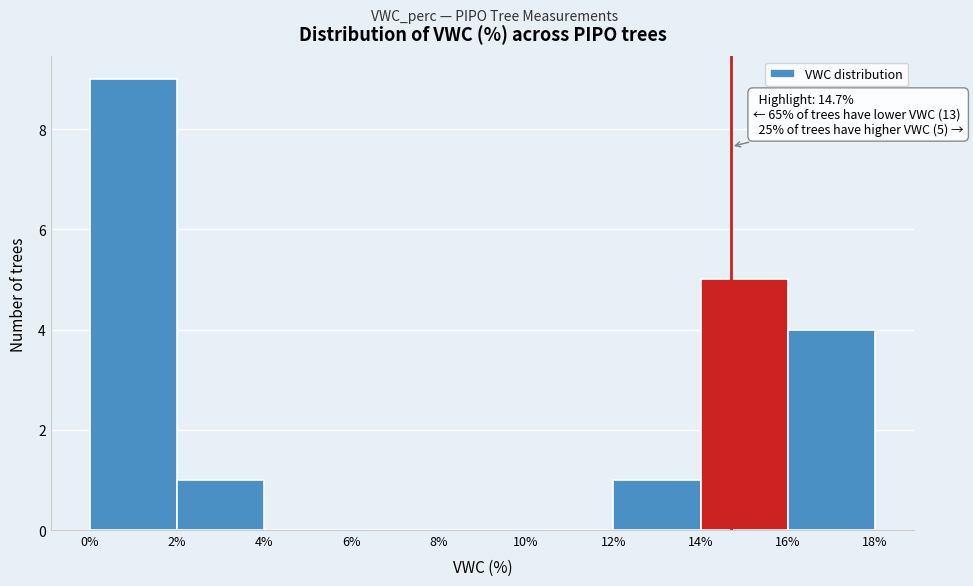

Over which range of the x-axis is the bar tallest?

0% to 2%